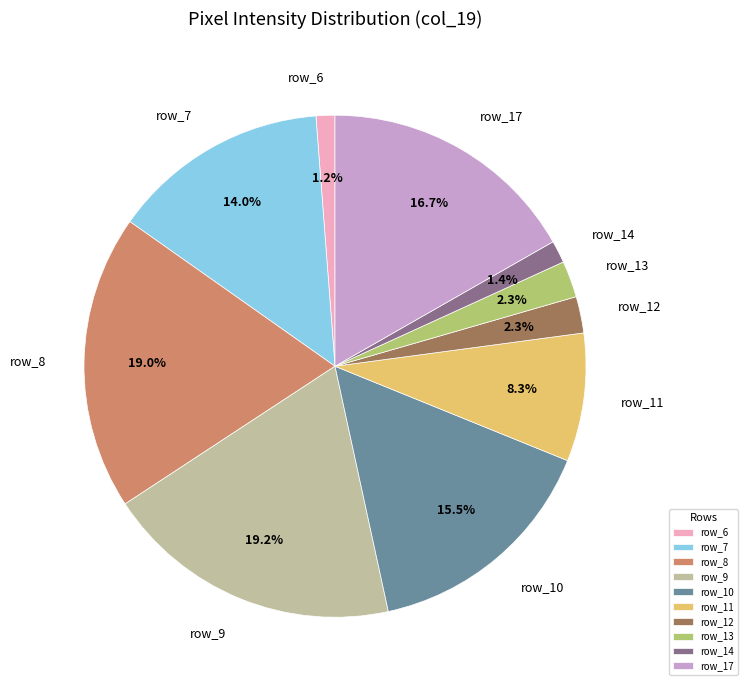

Is row_13 the majority of the pie?

No